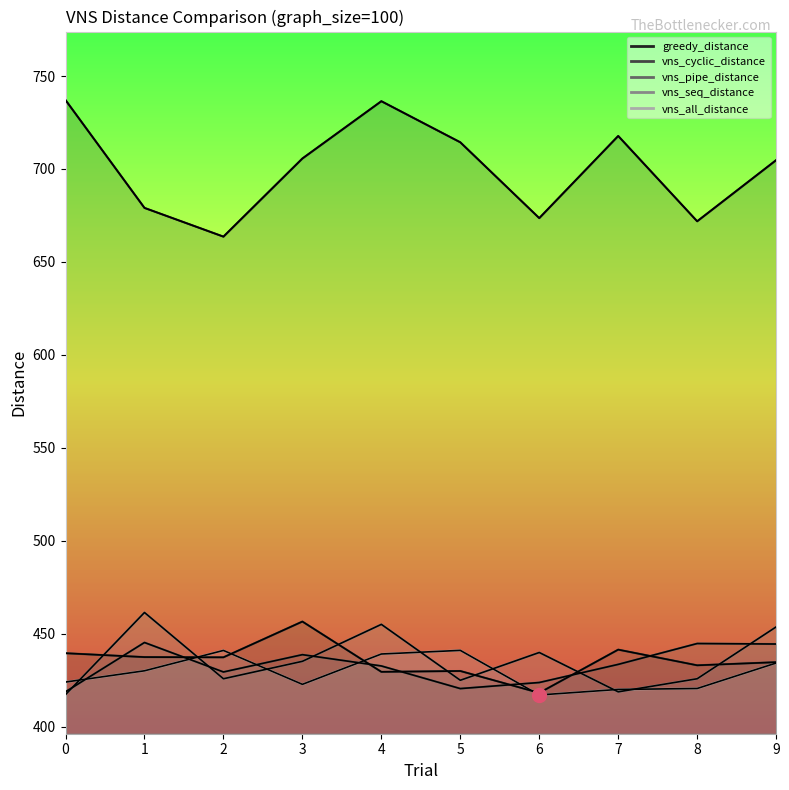

At how many categories does at least one series exceed 442?

10